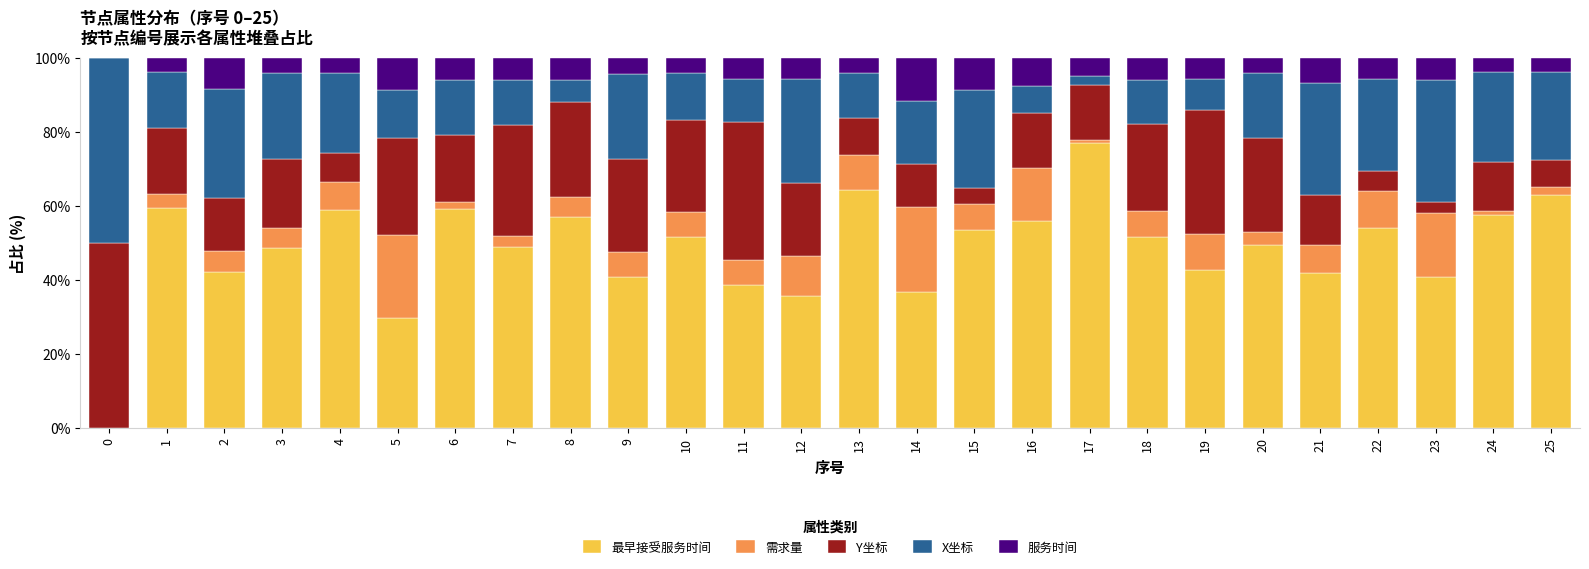

What is the total value across all series at 22?

100.0